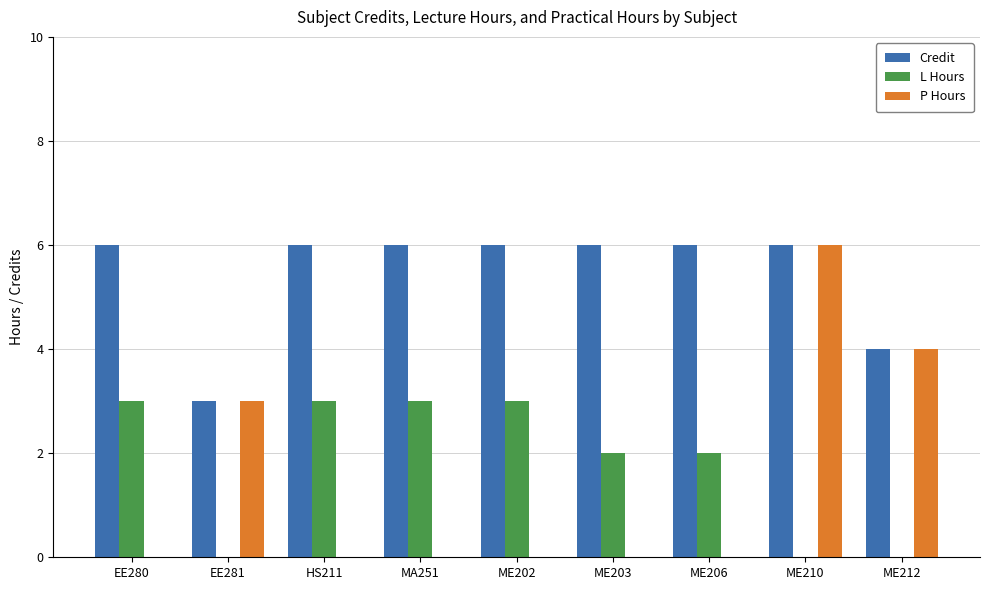

How many data points does each series have?

9